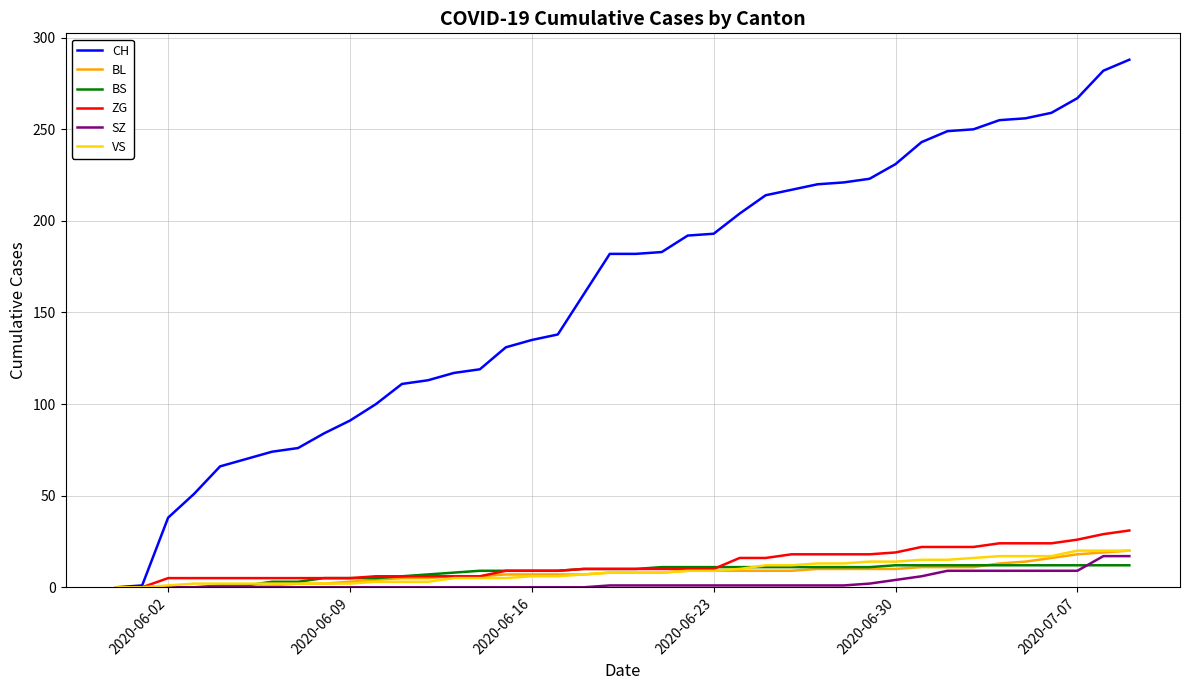

What is the difference between the maximum and minimum values in the ZG series?

31